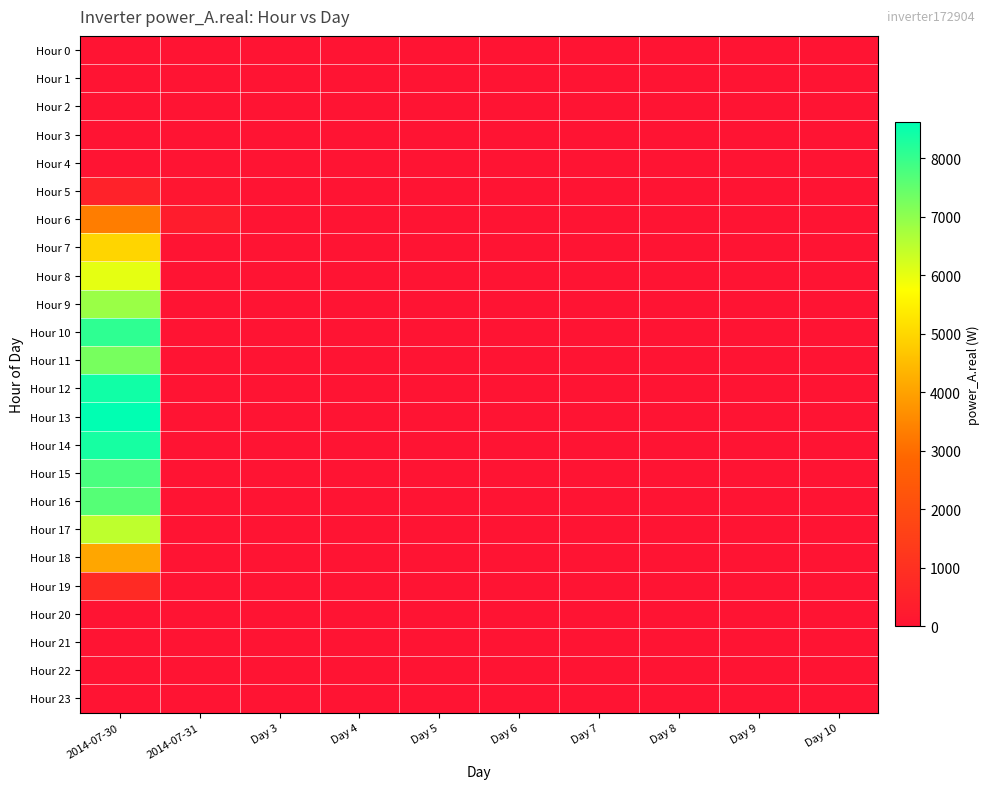

Reading left to right, transcribe all the data shown in this chart.

Hour 0: 2014-07-30=0.0	2014-07-31=0.0	Day 3=0.0	Day 4=0.0	Day 5=0.0	Day 6=0.0	Day 7=0.0	Day 8=0.0	Day 9=0.0	Day 10=0.0
Hour 1: 2014-07-30=0.0	2014-07-31=0.0	Day 3=0.0	Day 4=0.0	Day 5=0.0	Day 6=0.0	Day 7=0.0	Day 8=0.0	Day 9=0.0	Day 10=0.0
Hour 2: 2014-07-30=0.0	2014-07-31=0.0	Day 3=0.0	Day 4=0.0	Day 5=0.0	Day 6=0.0	Day 7=0.0	Day 8=0.0	Day 9=0.0	Day 10=0.0
Hour 3: 2014-07-30=0.0	2014-07-31=0.0	Day 3=0.0	Day 4=0.0	Day 5=0.0	Day 6=0.0	Day 7=0.0	Day 8=0.0	Day 9=0.0	Day 10=0.0
Hour 4: 2014-07-30=0.0	2014-07-31=0.0	Day 3=0.0	Day 4=0.0	Day 5=0.0	Day 6=0.0	Day 7=0.0	Day 8=0.0	Day 9=0.0	Day 10=0.0
Hour 5: 2014-07-30=520.4	2014-07-31=81.5	Day 3=0.0	Day 4=0.0	Day 5=0.0	Day 6=0.0	Day 7=0.0	Day 8=0.0	Day 9=0.0	Day 10=0.0
Hour 6: 2014-07-30=3311.9	2014-07-31=298.8	Day 3=0.0	Day 4=0.0	Day 5=0.0	Day 6=0.0	Day 7=0.0	Day 8=0.0	Day 9=0.0	Day 10=0.0
Hour 7: 2014-07-30=4975.0	2014-07-31=0.0	Day 3=0.0	Day 4=0.0	Day 5=0.0	Day 6=0.0	Day 7=0.0	Day 8=0.0	Day 9=0.0	Day 10=0.0
Hour 8: 2014-07-30=6038.4	2014-07-31=0.0	Day 3=0.0	Day 4=0.0	Day 5=0.0	Day 6=0.0	Day 7=0.0	Day 8=0.0	Day 9=0.0	Day 10=0.0
Hour 9: 2014-07-30=6876.9	2014-07-31=0.0	Day 3=0.0	Day 4=0.0	Day 5=0.0	Day 6=0.0	Day 7=0.0	Day 8=0.0	Day 9=0.0	Day 10=0.0
Hour 10: 2014-07-30=8077.7	2014-07-31=0.0	Day 3=0.0	Day 4=0.0	Day 5=0.0	Day 6=0.0	Day 7=0.0	Day 8=0.0	Day 9=0.0	Day 10=0.0
Hour 11: 2014-07-30=7262.1	2014-07-31=0.0	Day 3=0.0	Day 4=0.0	Day 5=0.0	Day 6=0.0	Day 7=0.0	Day 8=0.0	Day 9=0.0	Day 10=0.0
Hour 12: 2014-07-30=8428.3	2014-07-31=0.0	Day 3=0.0	Day 4=0.0	Day 5=0.0	Day 6=0.0	Day 7=0.0	Day 8=0.0	Day 9=0.0	Day 10=0.0
Hour 13: 2014-07-30=8613.5	2014-07-31=0.0	Day 3=0.0	Day 4=0.0	Day 5=0.0	Day 6=0.0	Day 7=0.0	Day 8=0.0	Day 9=0.0	Day 10=0.0
Hour 14: 2014-07-30=8345.9	2014-07-31=0.0	Day 3=0.0	Day 4=0.0	Day 5=0.0	Day 6=0.0	Day 7=0.0	Day 8=0.0	Day 9=0.0	Day 10=0.0
Hour 15: 2014-07-30=7780.2	2014-07-31=0.0	Day 3=0.0	Day 4=0.0	Day 5=0.0	Day 6=0.0	Day 7=0.0	Day 8=0.0	Day 9=0.0	Day 10=0.0
Hour 16: 2014-07-30=7652.0	2014-07-31=0.0	Day 3=0.0	Day 4=0.0	Day 5=0.0	Day 6=0.0	Day 7=0.0	Day 8=0.0	Day 9=0.0	Day 10=0.0
Hour 17: 2014-07-30=6468.0	2014-07-31=0.0	Day 3=0.0	Day 4=0.0	Day 5=0.0	Day 6=0.0	Day 7=0.0	Day 8=0.0	Day 9=0.0	Day 10=0.0
Hour 18: 2014-07-30=4075.1	2014-07-31=0.0	Day 3=0.0	Day 4=0.0	Day 5=0.0	Day 6=0.0	Day 7=0.0	Day 8=0.0	Day 9=0.0	Day 10=0.0
Hour 19: 2014-07-30=805.2	2014-07-31=0.0	Day 3=0.0	Day 4=0.0	Day 5=0.0	Day 6=0.0	Day 7=0.0	Day 8=0.0	Day 9=0.0	Day 10=0.0
Hour 20: 2014-07-30=0.0	2014-07-31=0.0	Day 3=0.0	Day 4=0.0	Day 5=0.0	Day 6=0.0	Day 7=0.0	Day 8=0.0	Day 9=0.0	Day 10=0.0
Hour 21: 2014-07-30=0.0	2014-07-31=0.0	Day 3=0.0	Day 4=0.0	Day 5=0.0	Day 6=0.0	Day 7=0.0	Day 8=0.0	Day 9=0.0	Day 10=0.0
Hour 22: 2014-07-30=0.0	2014-07-31=0.0	Day 3=0.0	Day 4=0.0	Day 5=0.0	Day 6=0.0	Day 7=0.0	Day 8=0.0	Day 9=0.0	Day 10=0.0
Hour 23: 2014-07-30=0.0	2014-07-31=0.0	Day 3=0.0	Day 4=0.0	Day 5=0.0	Day 6=0.0	Day 7=0.0	Day 8=0.0	Day 9=0.0	Day 10=0.0